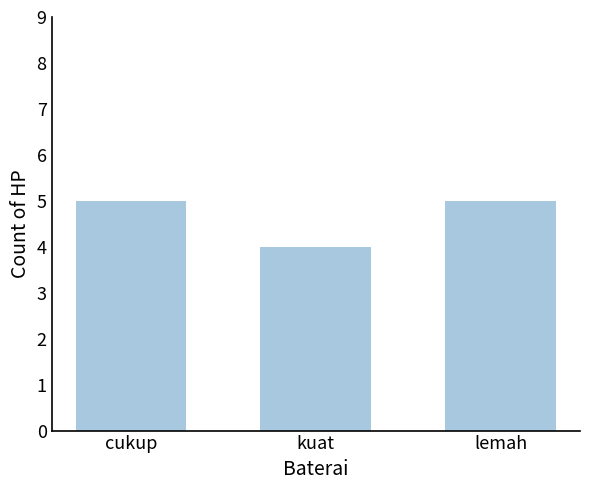

Is it true that the value at cukup is 2?

False